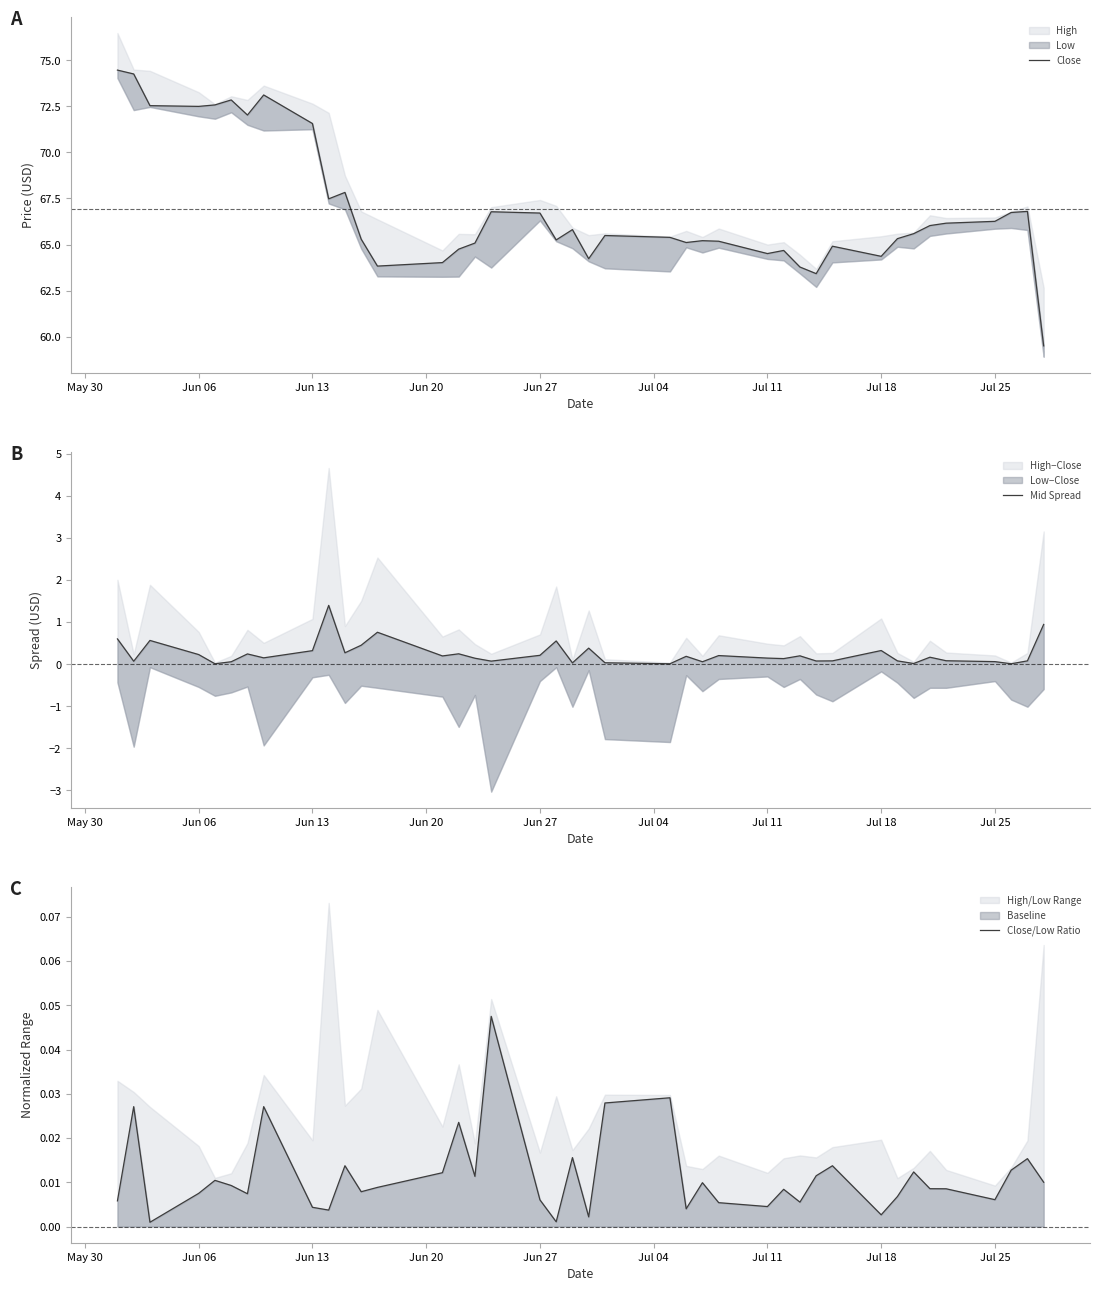

True or false: Close/Low Ratio and Close cross at least once.

False